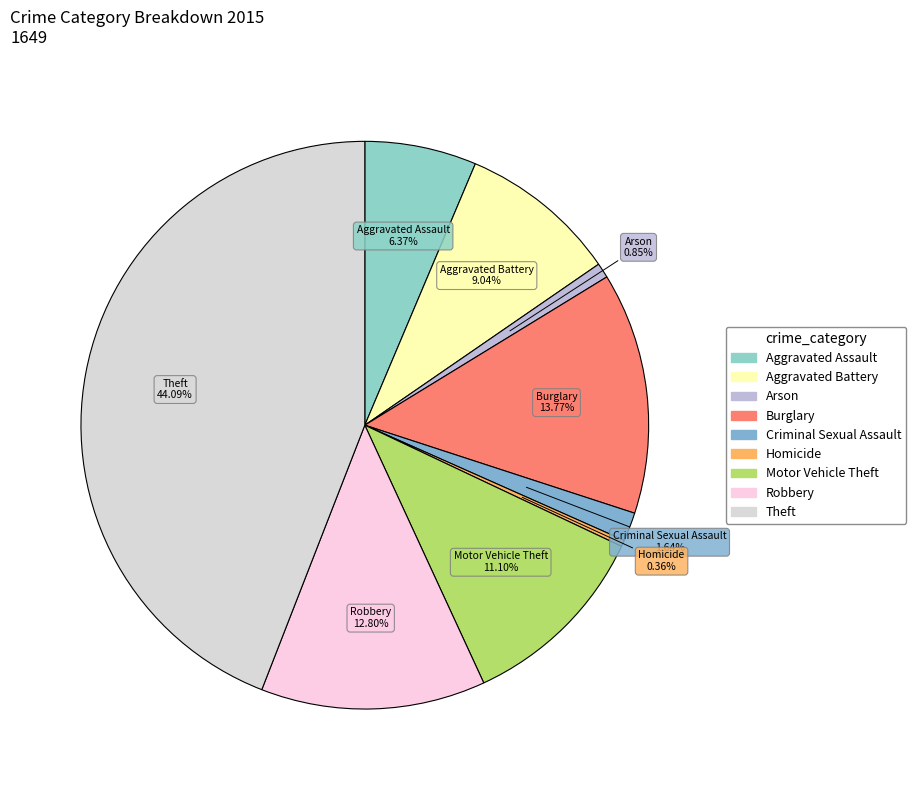

Is the sum of Criminal Sexual Assault and Aggravated Battery greater than half?

No